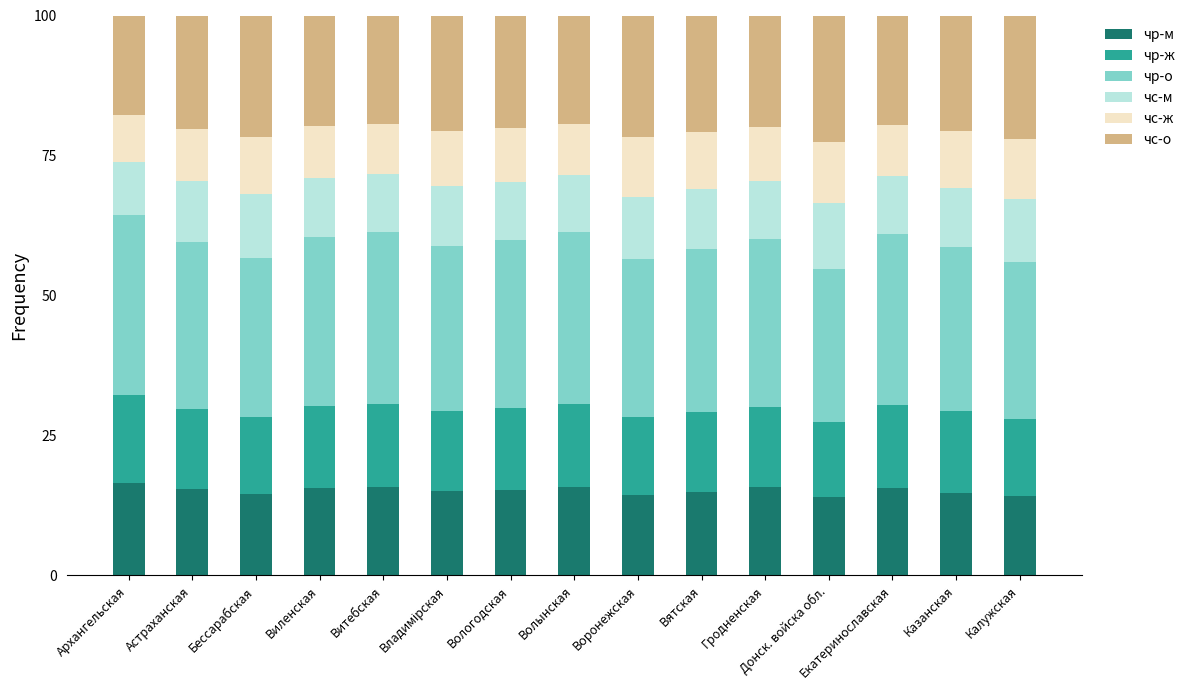

Count the number of data series in this chart.

6